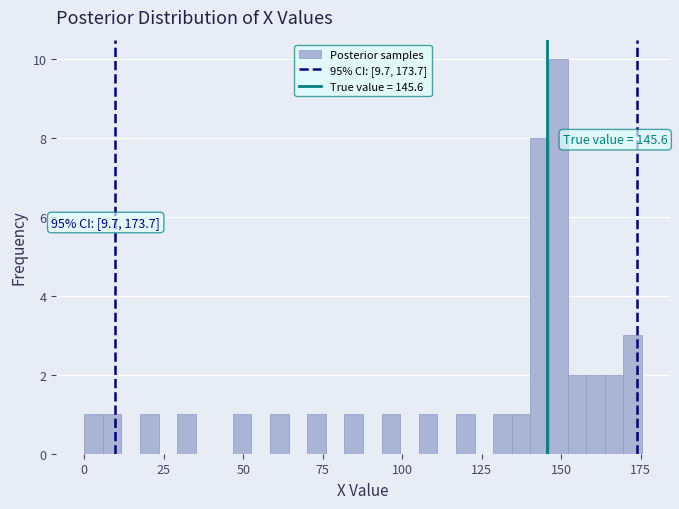

Around what value on the x-axis is the tallest bar? Give the approximate position of its centre, as read against the axis.

150